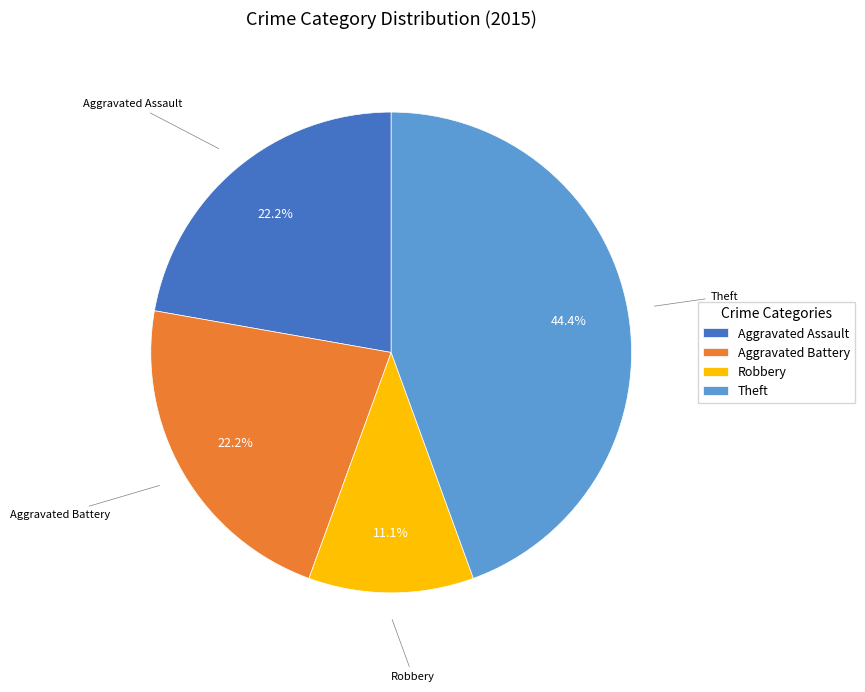

How many segments does this pie chart have?

4